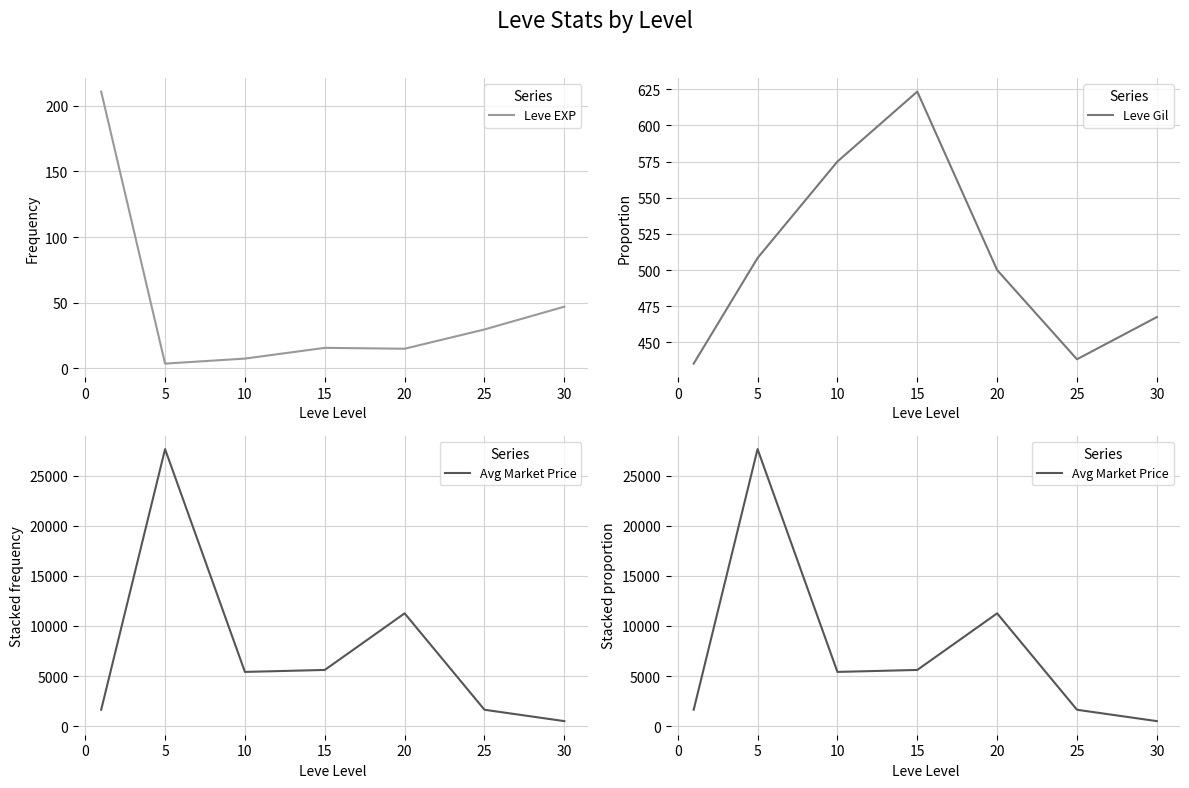

How many distinct data groups are displayed?

3